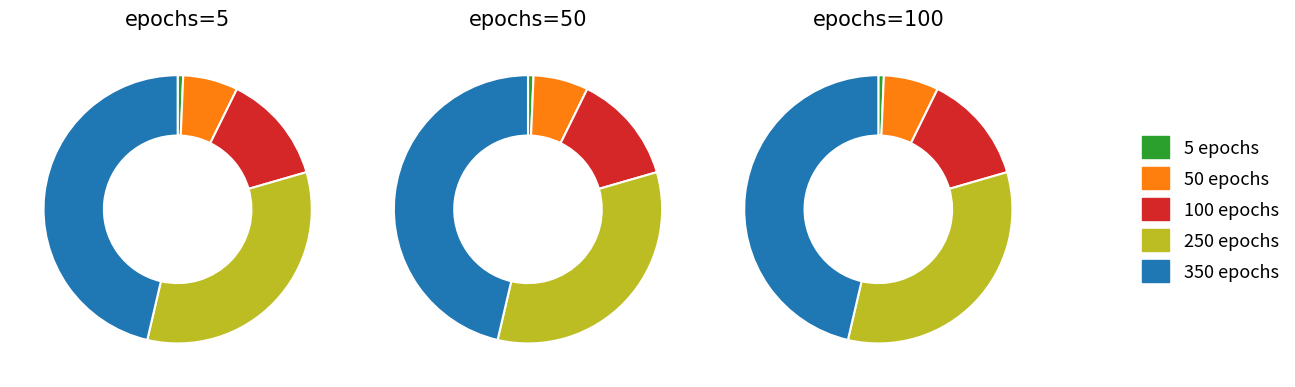

At 350, list the series in order from largest to smallest.

5, 50, 100